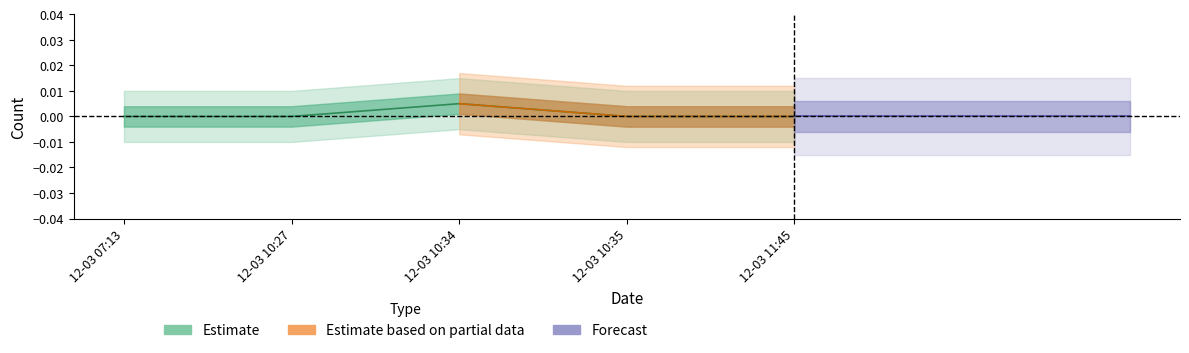

How many data points are above 0?

1